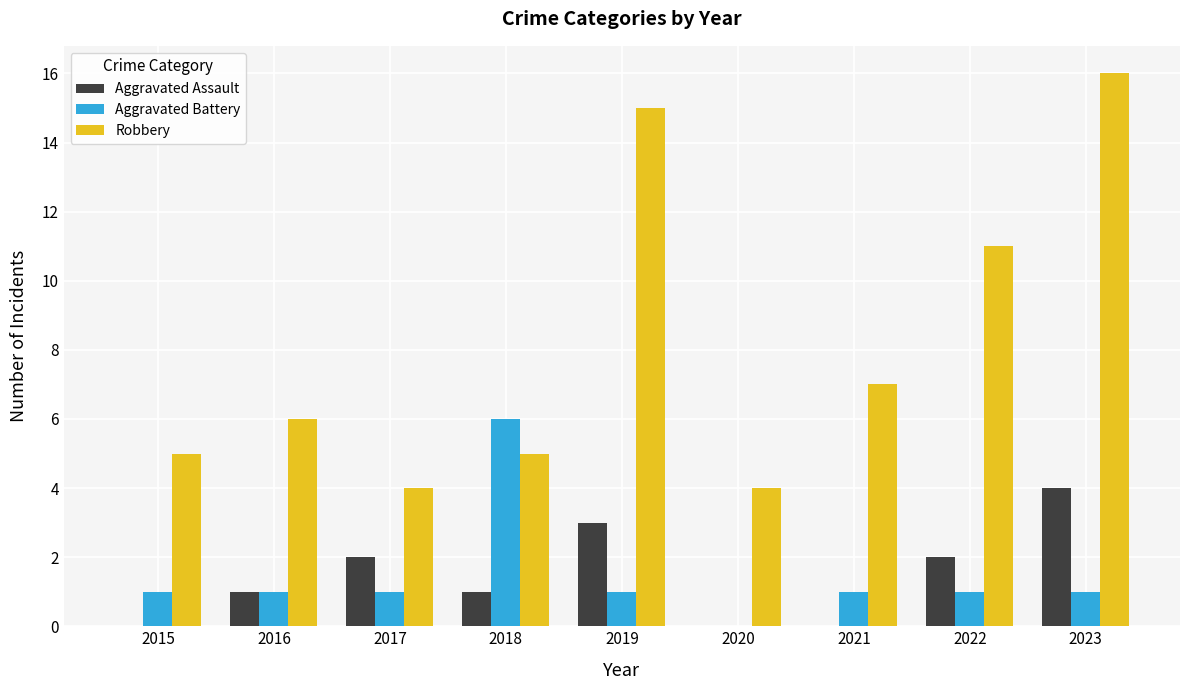

What is the maximum value for Aggravated Battery?

6